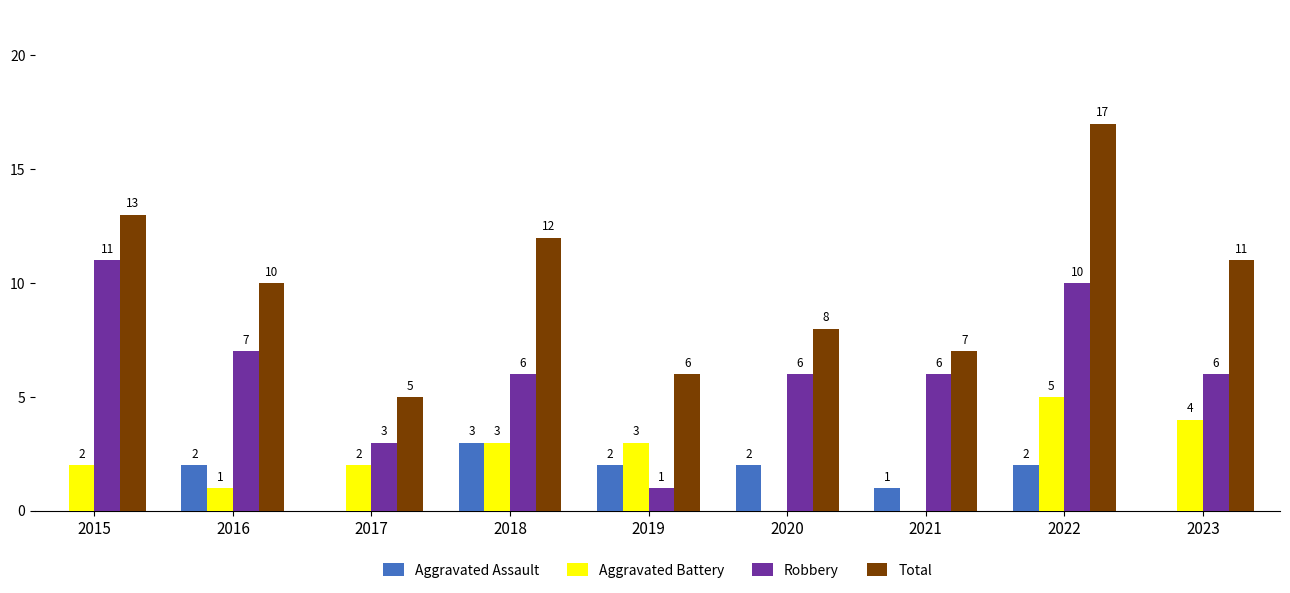

Is the value of Aggravated Battery at 2022 greater than the value of Aggravated Assault at 2016?

Yes